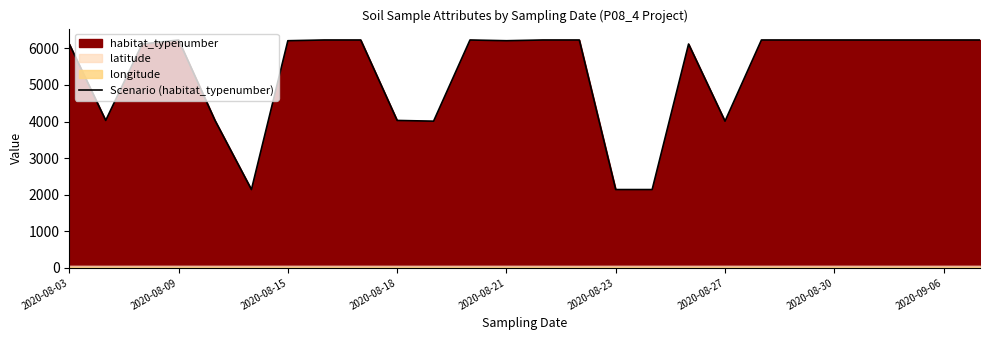

Reading left to right, what are all the values shown in this chart?

6120	4030	6120	6230	4030	2140	6210	6230	6230	4030	4010	6230	6210	6230	6230	2140	2140	6120	4010	6230	6230	6230	6230	6230	6230	6230